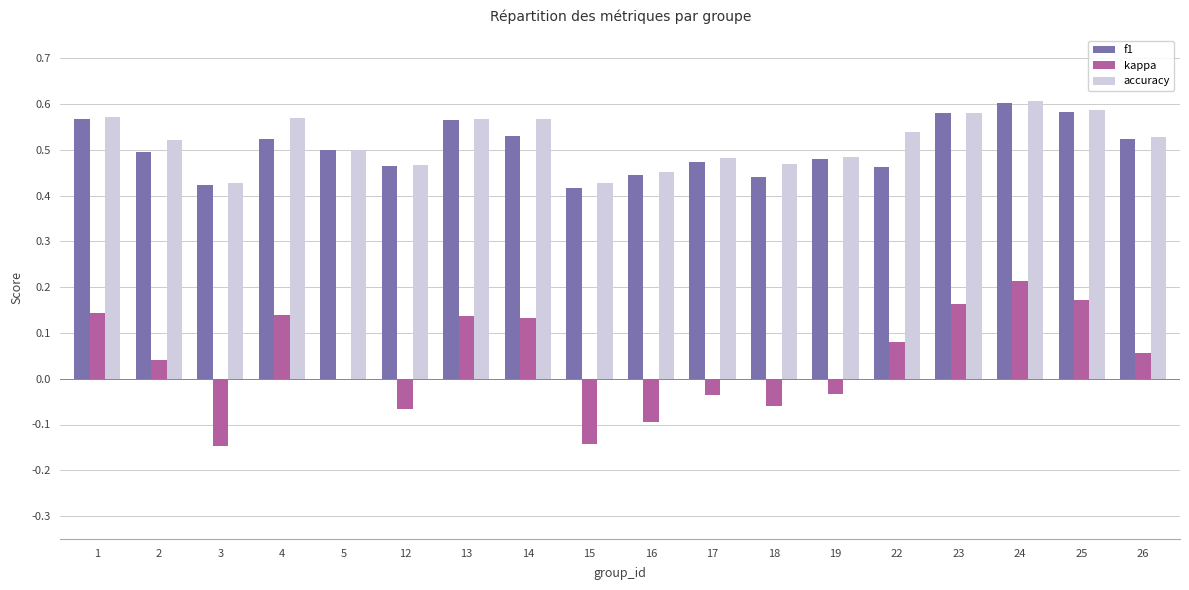

At which label does kappa reach its peak?

24